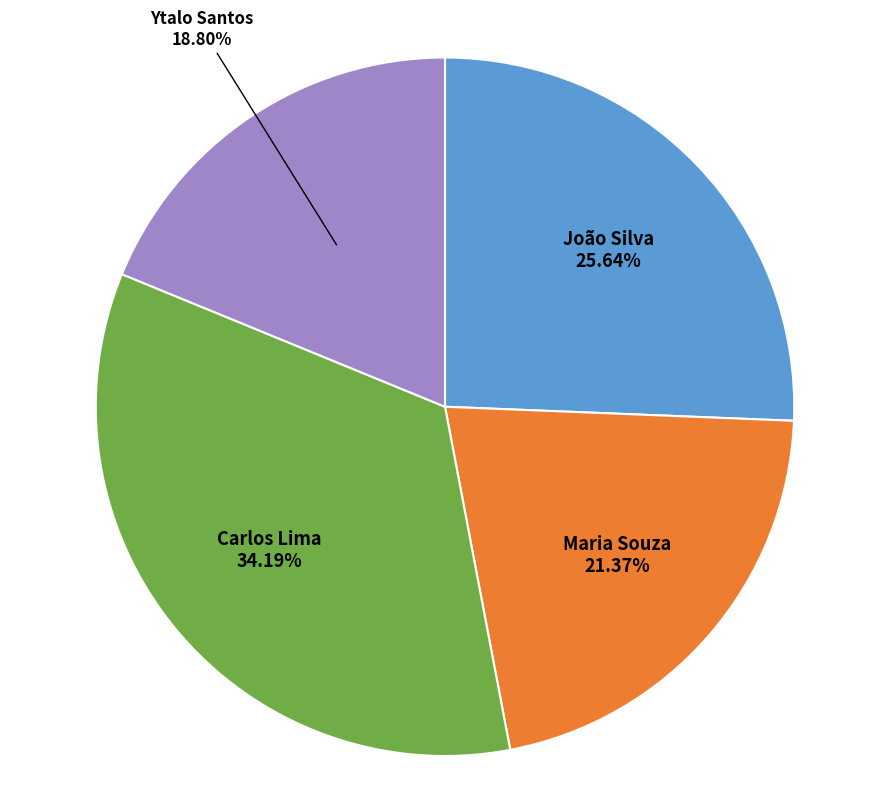

Count the number of slices in the pie.

4